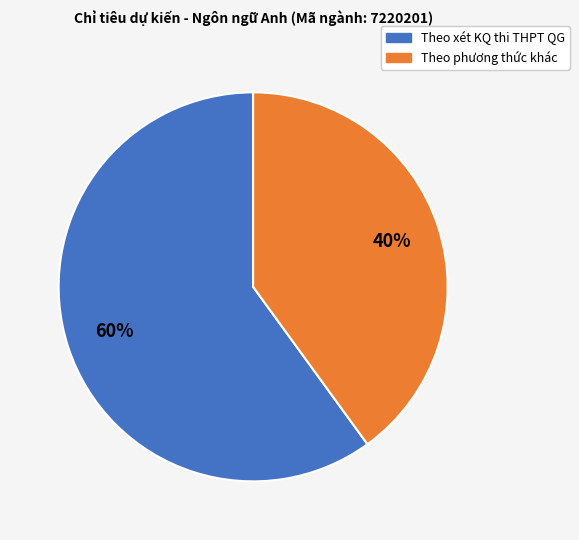

Is Theo phương thức khác the majority of the pie?

No